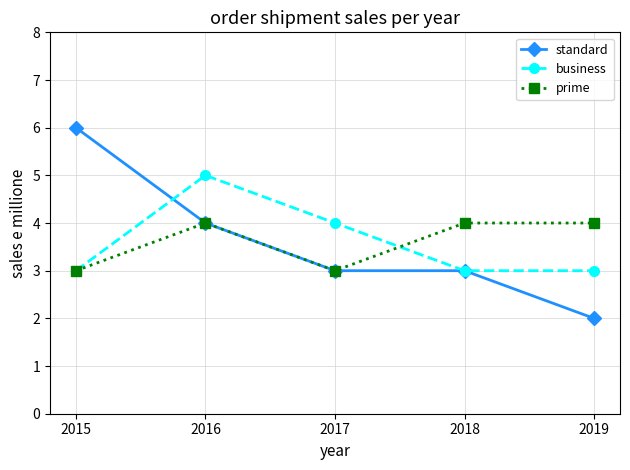

True or false: business and prime cross at least once.

True